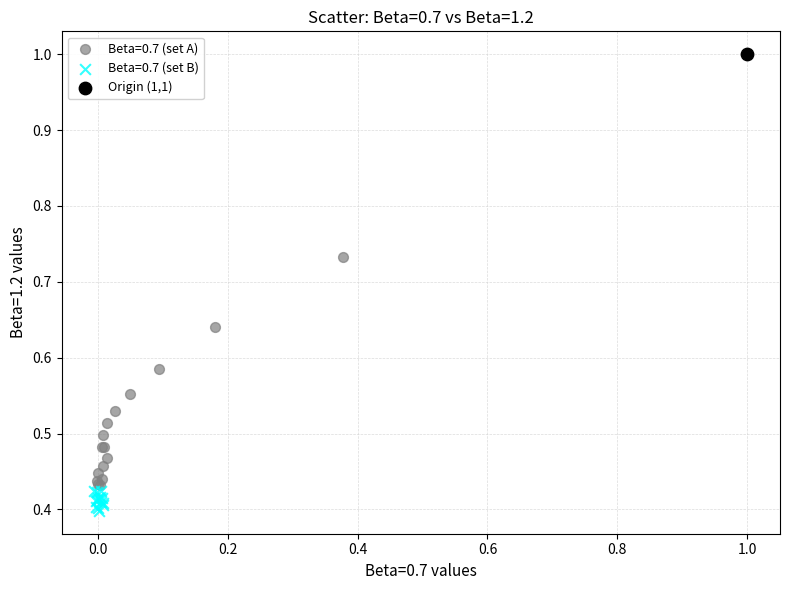

What are all the series names shown in the legend?

Beta=0.7 (set A), Beta=0.7 (set B), Origin (1,1)